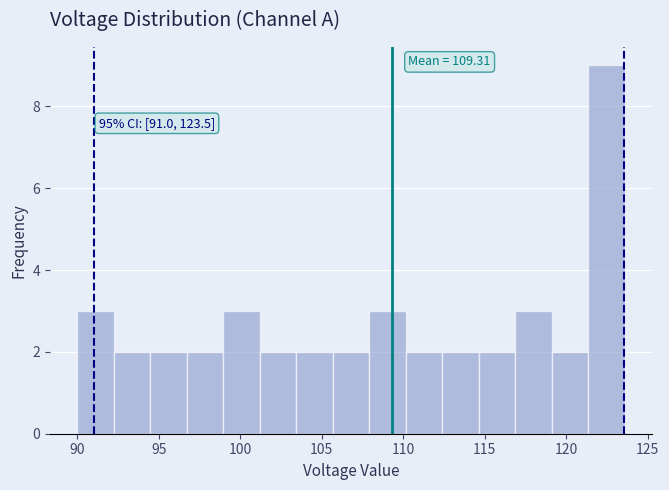

Over which range of the x-axis is the bar tallest?

121.5 to 123.5